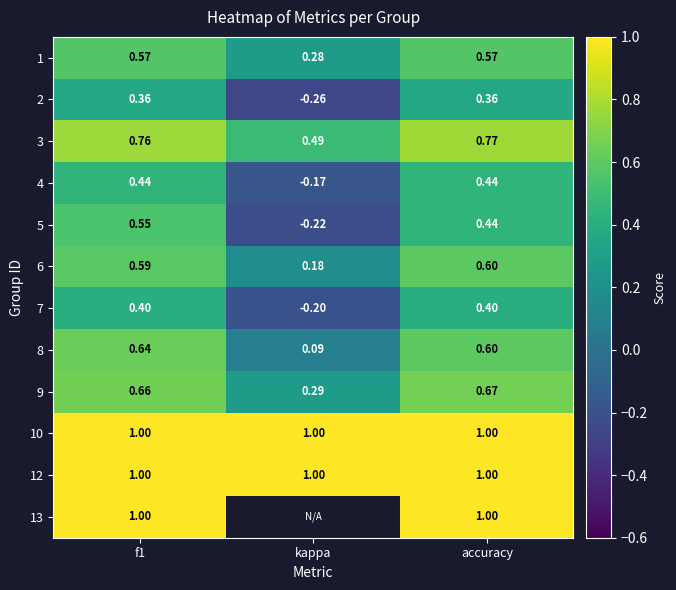

At which label is 1 closest to 0?

kappa